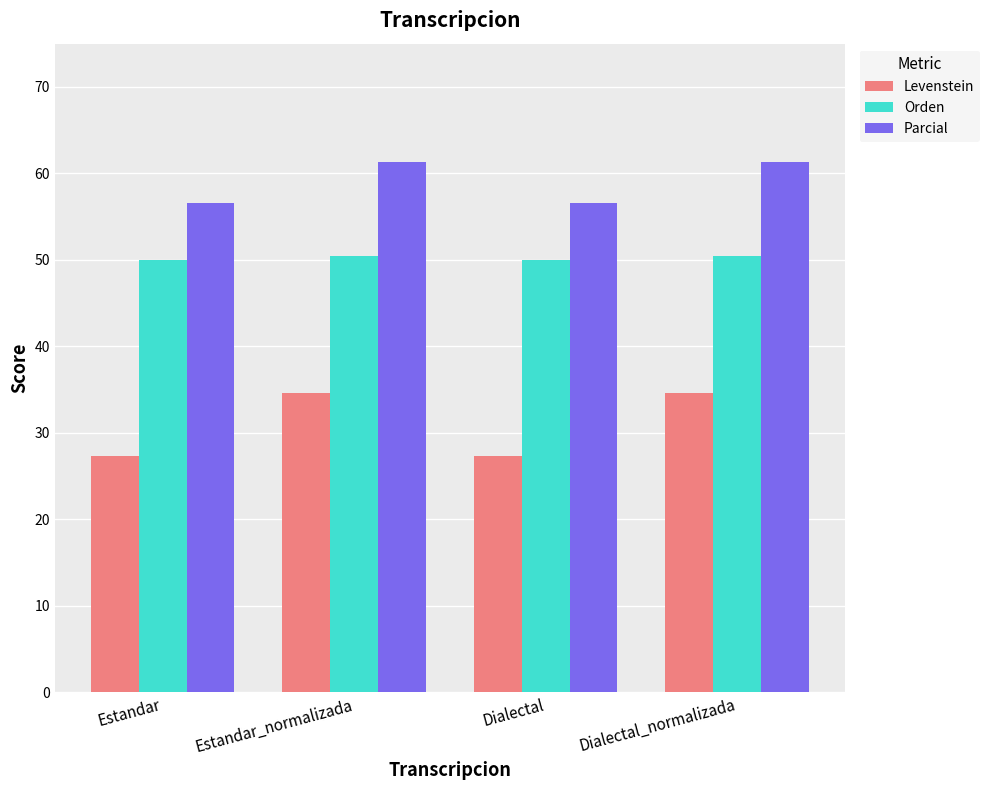

Reading left to right, what are all the values shown in this chart?

Levenstein: 27.4	34.6	27.4	34.6
Orden: 50.0	50.5	50.0	50.5
Parcial: 56.5	61.4	56.5	61.4